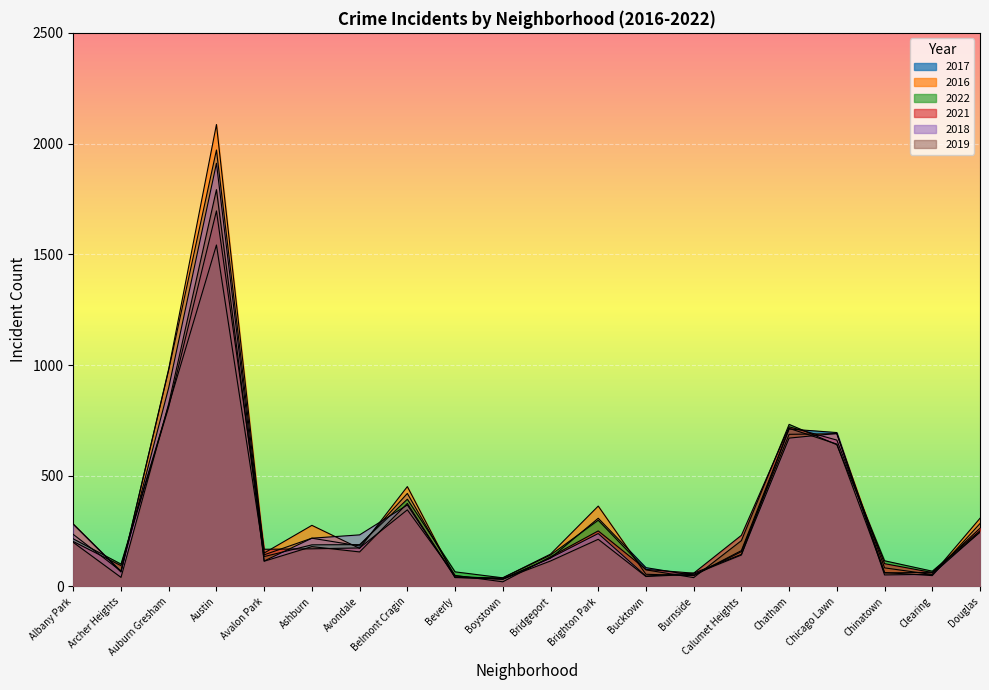

Reading left to right, extract all data points from this chart.

2017: 235	69	978	1971	143	218	183	420	47	33	128	308	85	50	162	711	695	63	49	284
2016: 282	65	983	2086	151	276	172	451	40	39	146	363	55	49	157	687	690	84	54	308
2022: 215	101	818	1542	135	188	189	394	66	39	142	299	75	40	207	732	640	116	69	252
2021: 203	94	811	1696	168	170	174	346	50	21	134	251	77	60	231	721	661	103	63	263
2018: 281	69	898	1911	115	218	233	368	41	34	129	239	47	60	145	670	691	52	55	246
2019: 199	41	826	1792	114	180	156	375	42	33	115	213	45	55	142	714	643	61	64	245